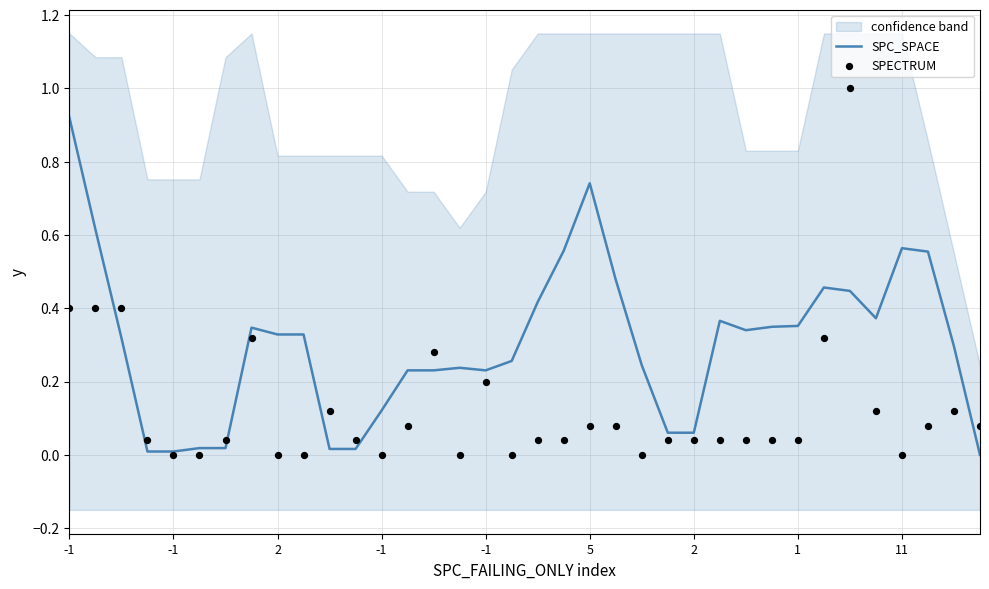

What is the total value across all series at 5?

0.8